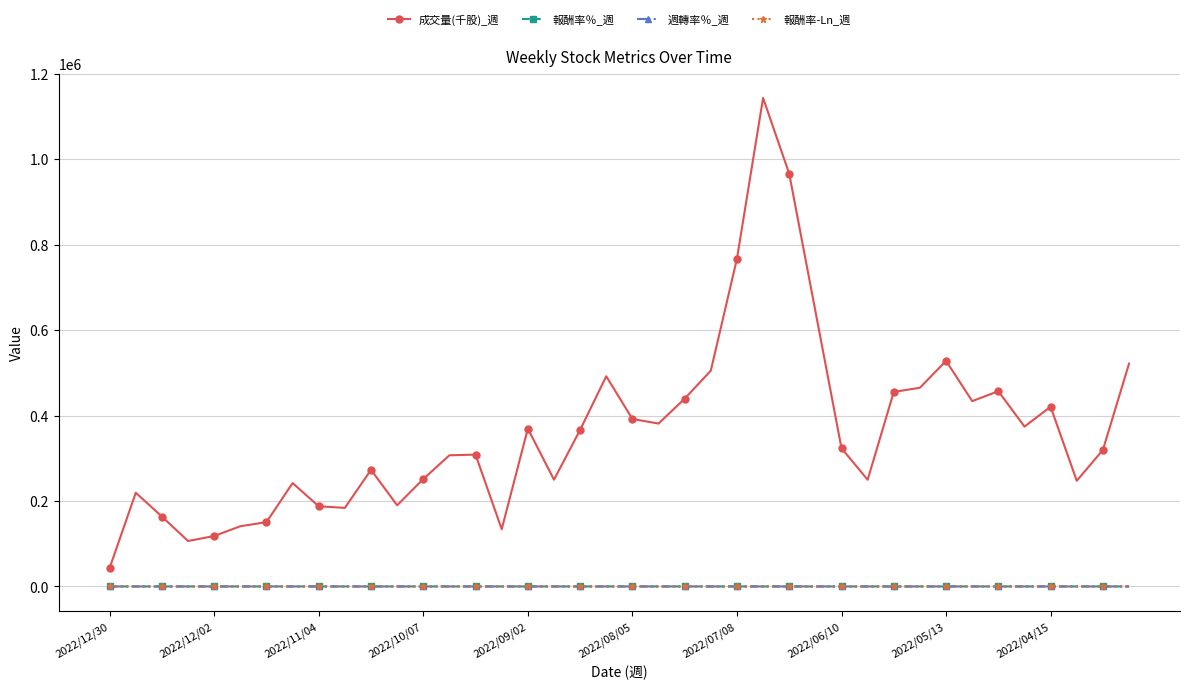

How many data points in 週轉率％_週 are less than 8?

18